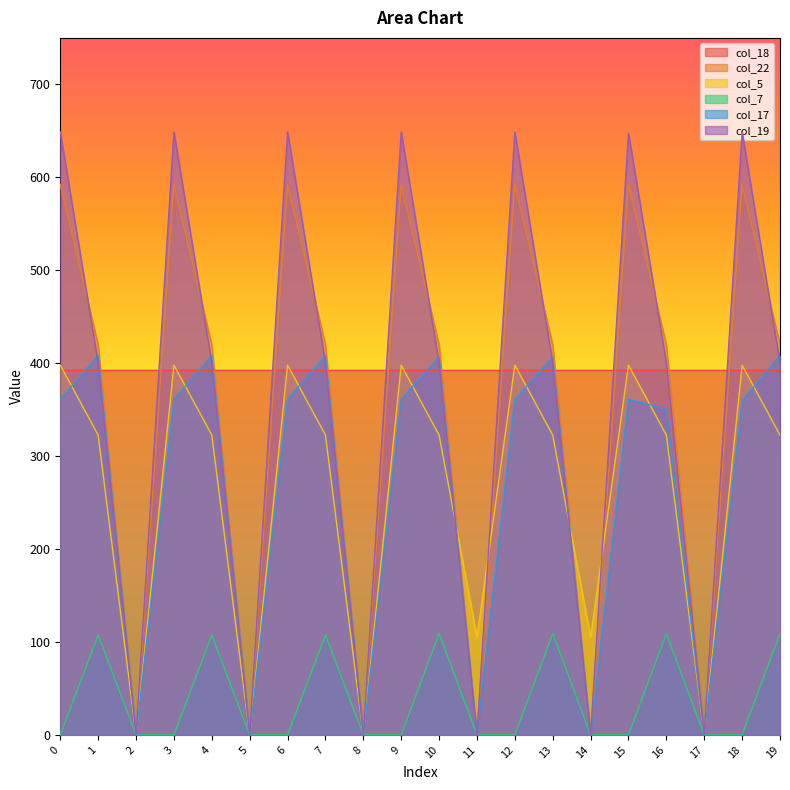

Is it true that col_7 equals 107.4 at 1?

True